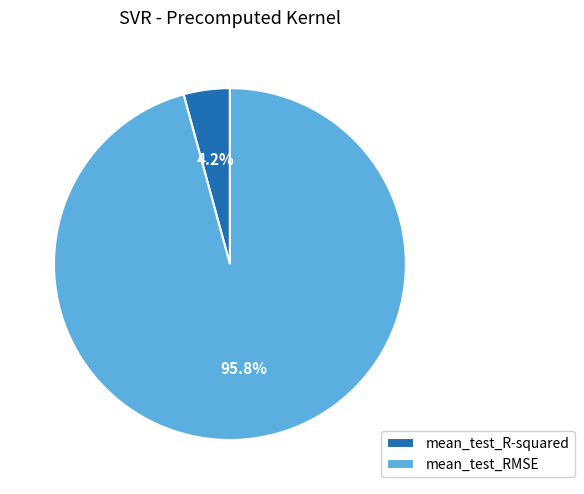

How many slices are in this pie chart?

2